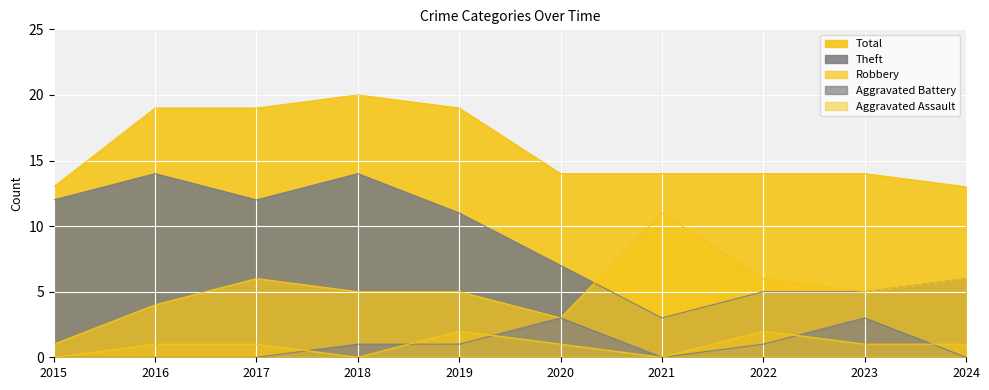

Which series has the widest spread of values?

Theft